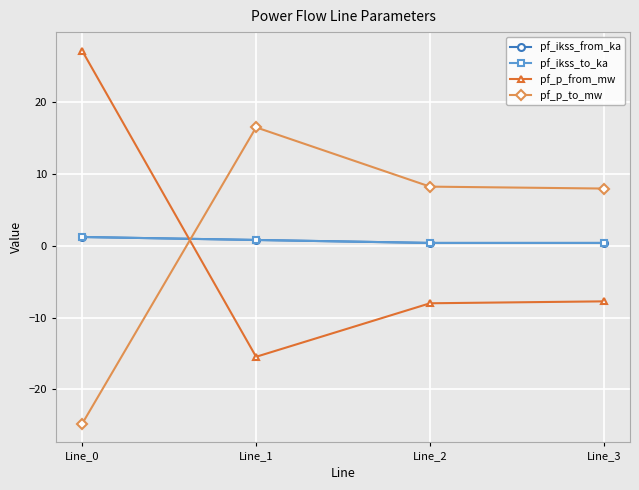

At which label does pf_ikss_to_ka reach its minimum?

Line_2